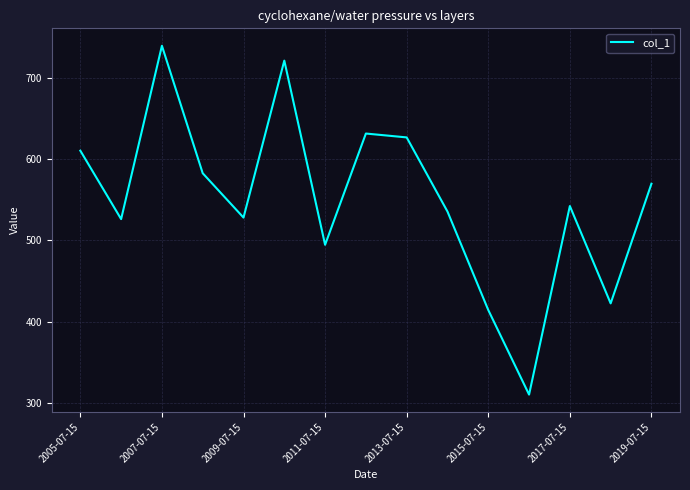

What is the minimum value shown in the chart?

310.0